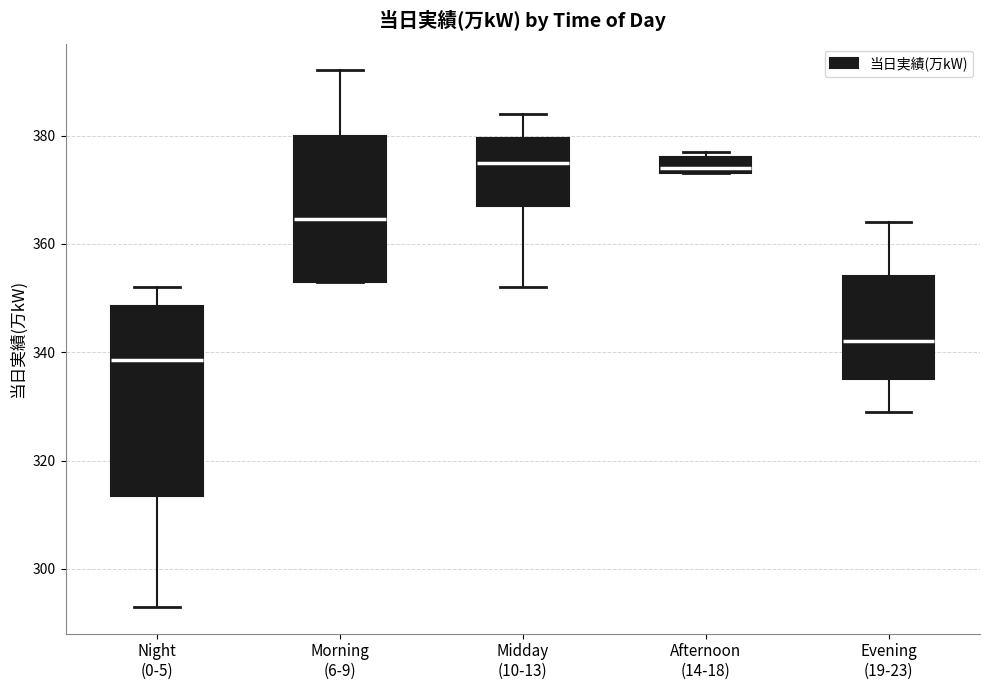

Which box is the tallest, from its lower edge to its upper edge?

Night (0-5)